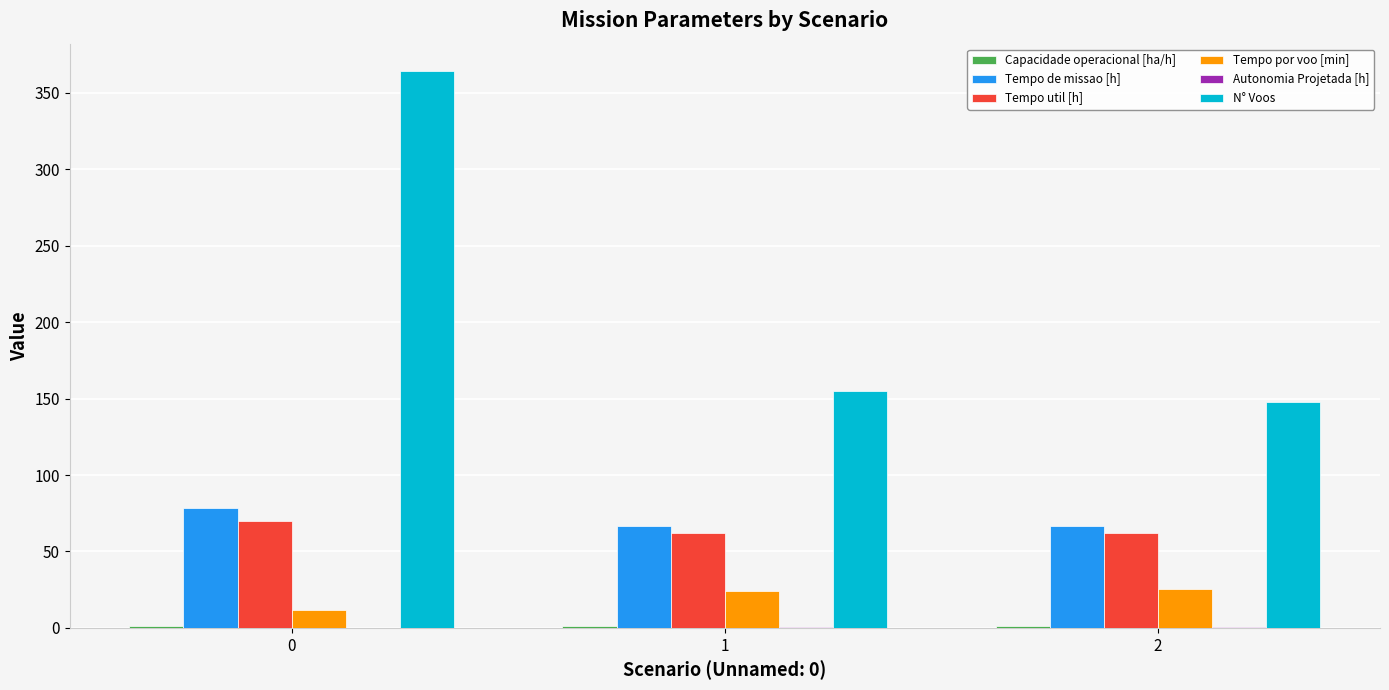

At which label is Tempo por voo [min] closest to 18?

1